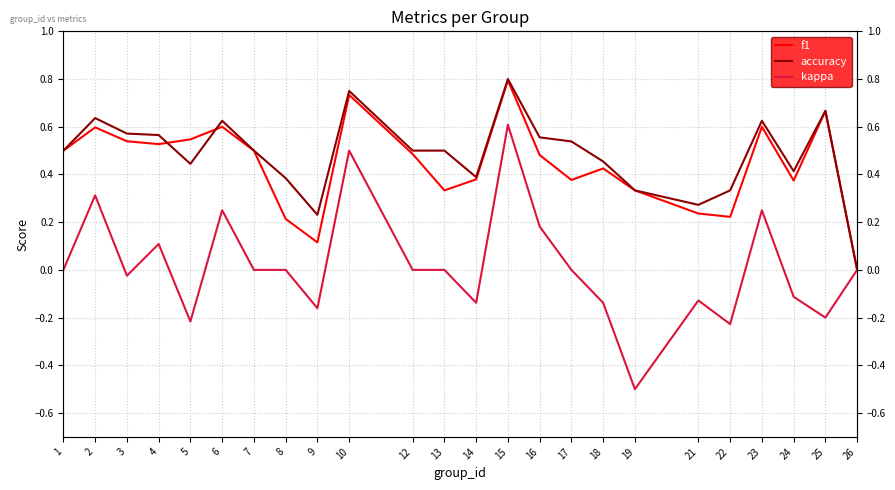

The value of kappa at 3 is -0.0. True or false?

True